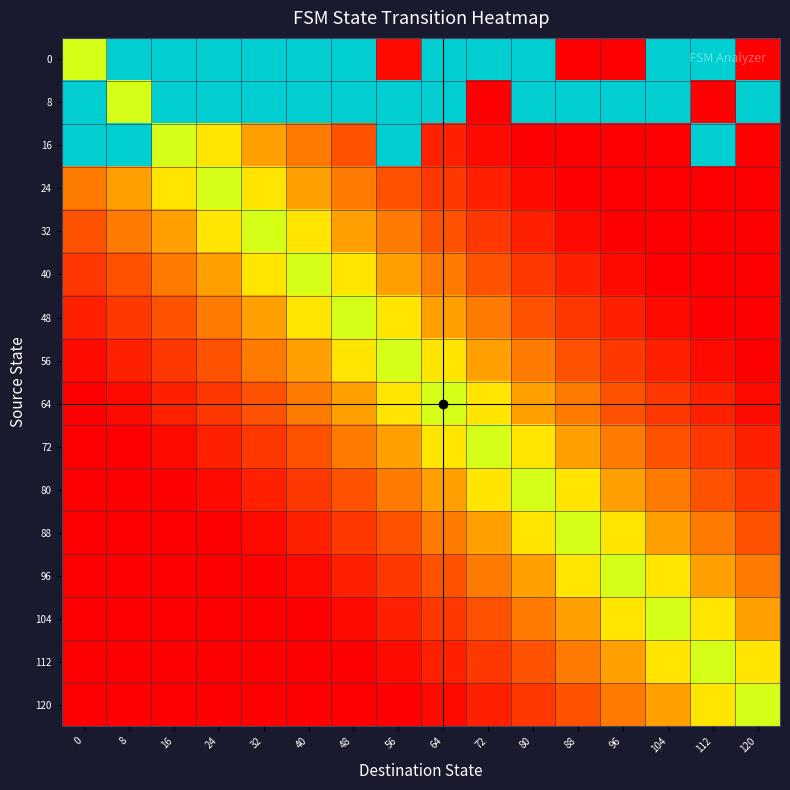

Rank the series at 40 from highest to lowest value.

0, 8, 40, 32, 48, 24, 56, 16, 64, 72, 80, 88, 96, 104, 112, 120